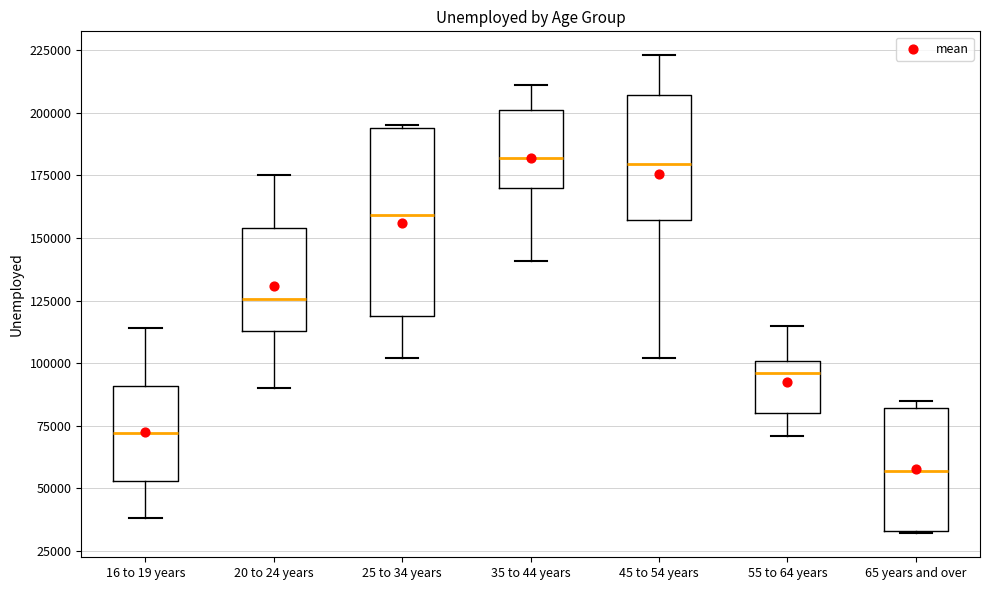

Reading left to right, transcribe this box plot: for each box, give where its median line is, the range the box spans, and where its two whiskers end, as read against the y-axis. The values are not printed on the chart, so give them approximately, as read against the axis.

16 to 19 years: median 70000, box 55000 to 90000, whiskers 40000 to 115000
20 to 24 years: median 125000, box 115000 to 155000, whiskers 90000 to 175000
25 to 34 years: median 160000, box 120000 to 195000, whiskers 100000 to 195000
35 to 44 years: median 180000, box 170000 to 200000, whiskers 140000 to 210000
45 to 54 years: median 180000, box 155000 to 205000, whiskers 100000 to 225000
55 to 64 years: median 95000, box 80000 to 100000, whiskers 70000 to 115000
65 years and over: median 55000, box 35000 to 80000, whiskers 30000 to 85000